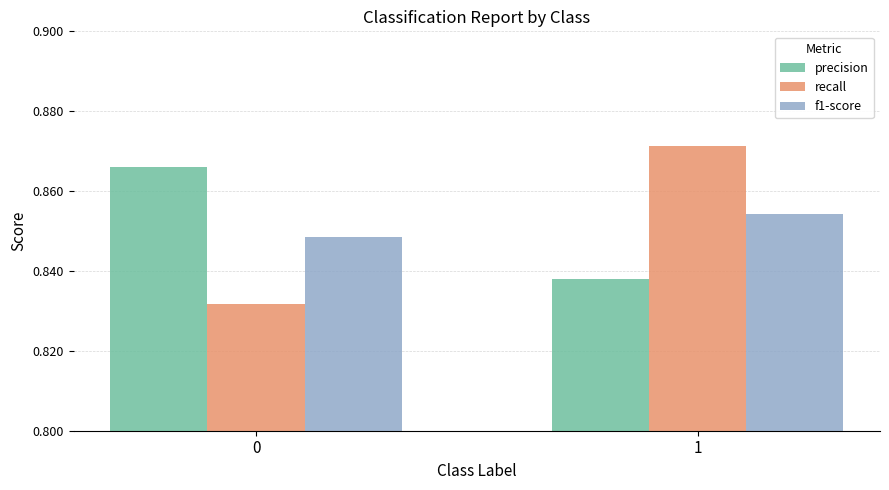

Between 0 and 1, which series saw the biggest shift?

recall